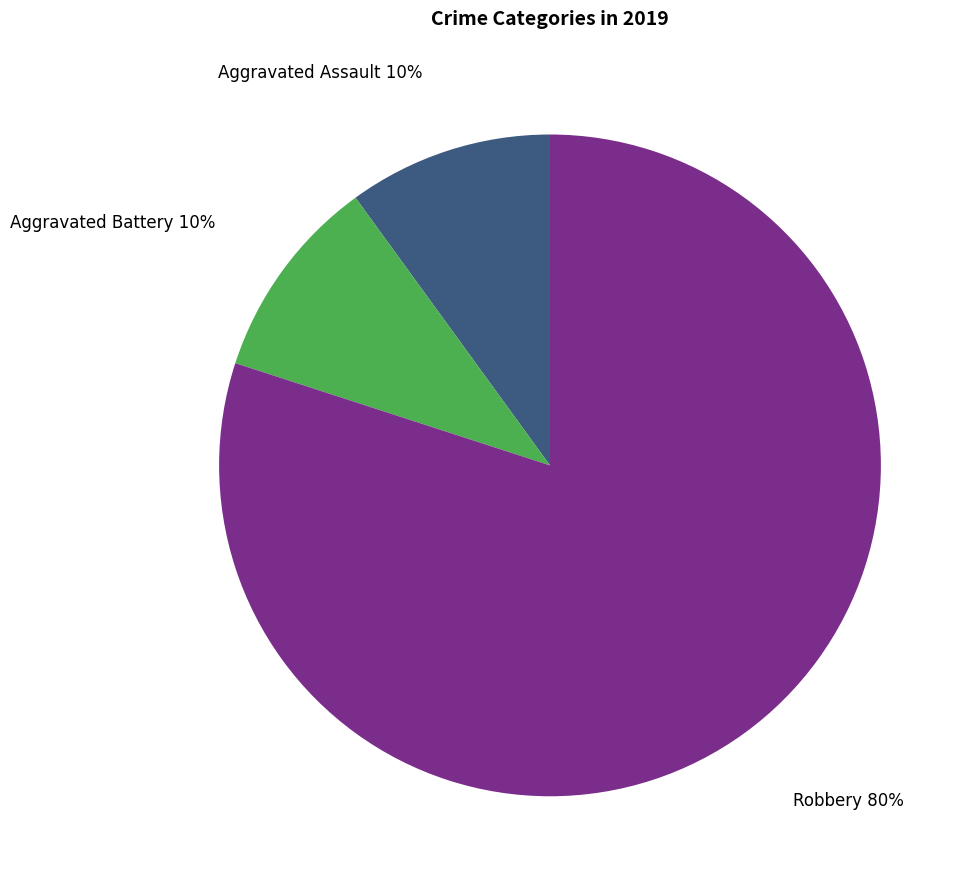

The Aggravated Battery slice represents 10% of the pie. True or false?

True